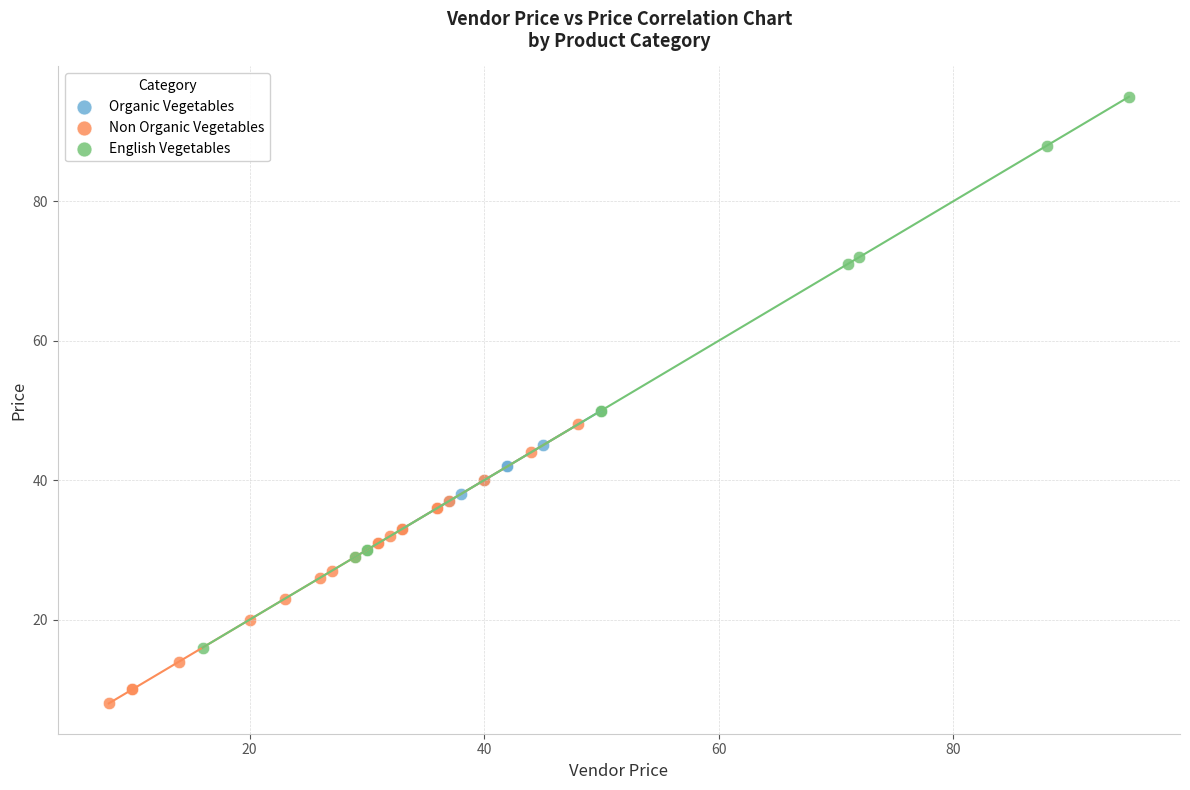

Which series has the largest Y range (max minus min)?

English Vegetables